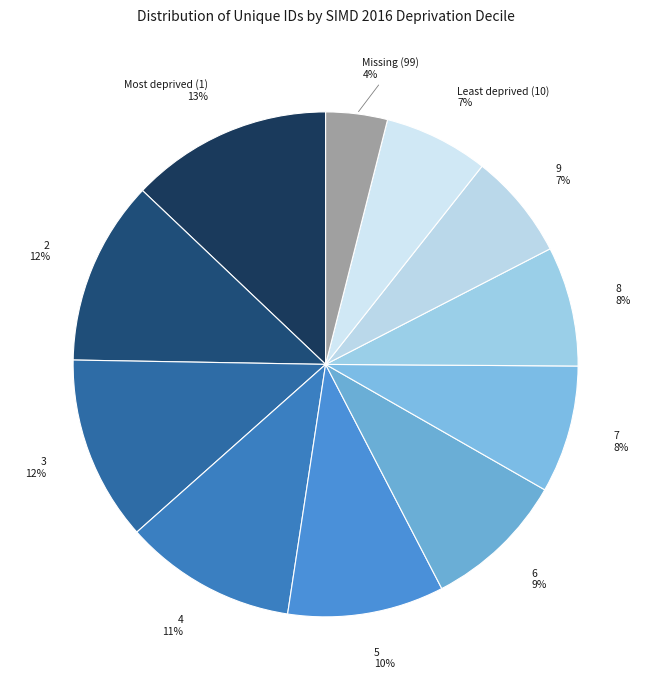

Which slice is the smallest?

Missing (99)